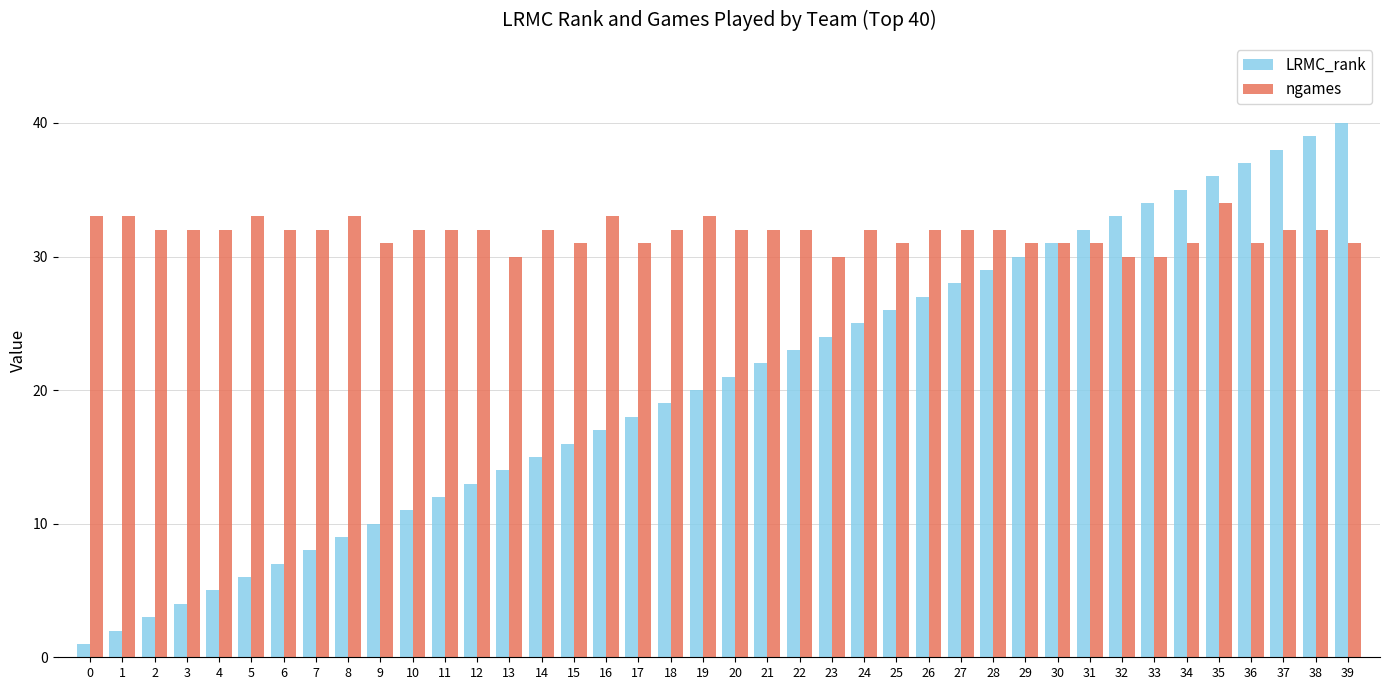

At how many categories does at least one series exceed 16?

40